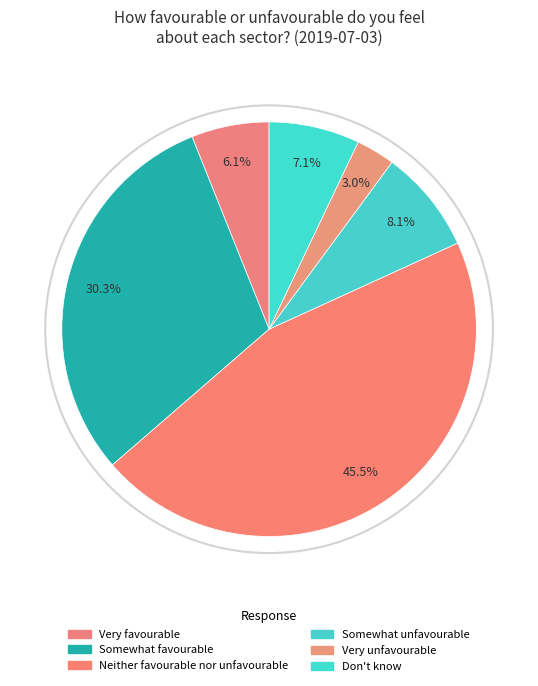

What percentage is NOT represented by Somewhat favourable?

69.7%